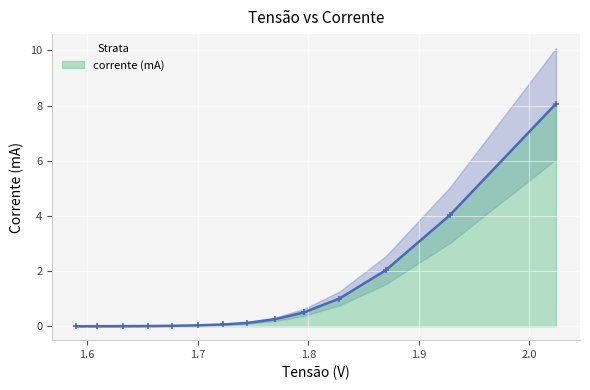

Reading left to right, extract all data points from this chart.

0.0	0.0	0.0	0.0	0.0	0.0	0.1	0.1	0.3	0.5	1.0	2.0	4.0	8.1